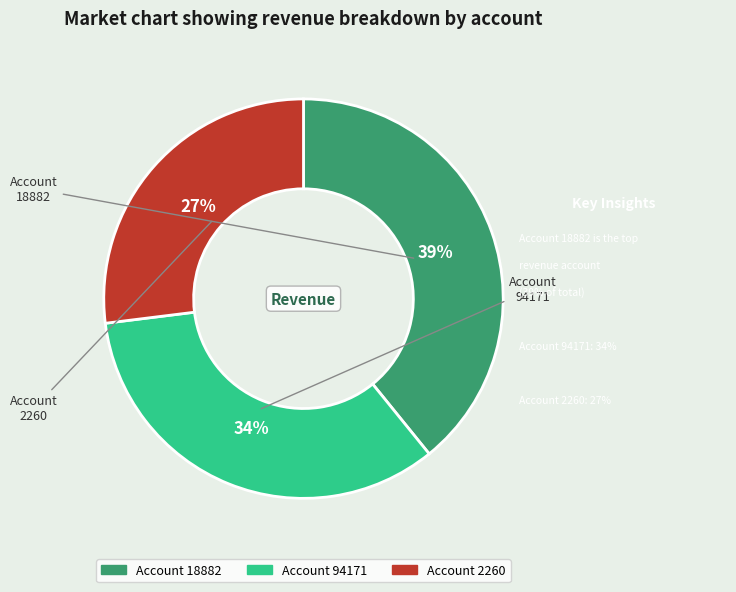

To the nearest percent, what is the difference between the 2260 and 94171 slice percentages?

7%